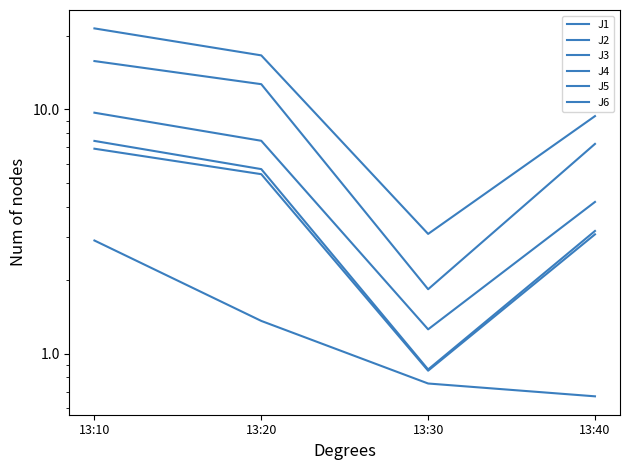

Is it true that J4 equals 26.6 at 13:20?

False